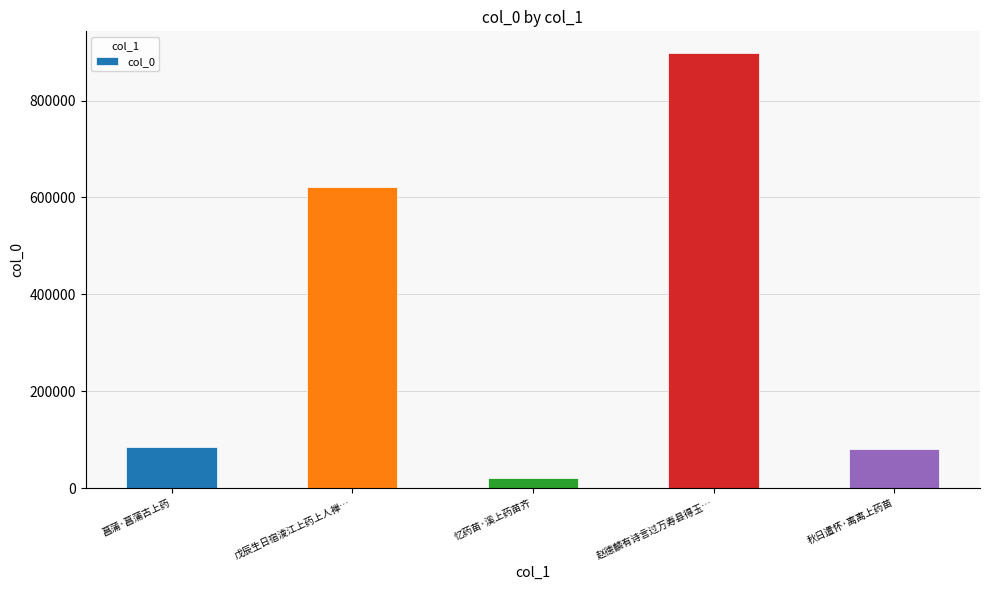

Reading left to right, what are all the values shown in this chart?

菖蒲·菖蒲古上药=84074	戊辰生日宿淩江上药上人禅…=621045	忆药苗·溪上药苗齐=20344	赵德麟有诗言过万寿县得玉…=897975	秋日遣怀·离离上药苗=80084